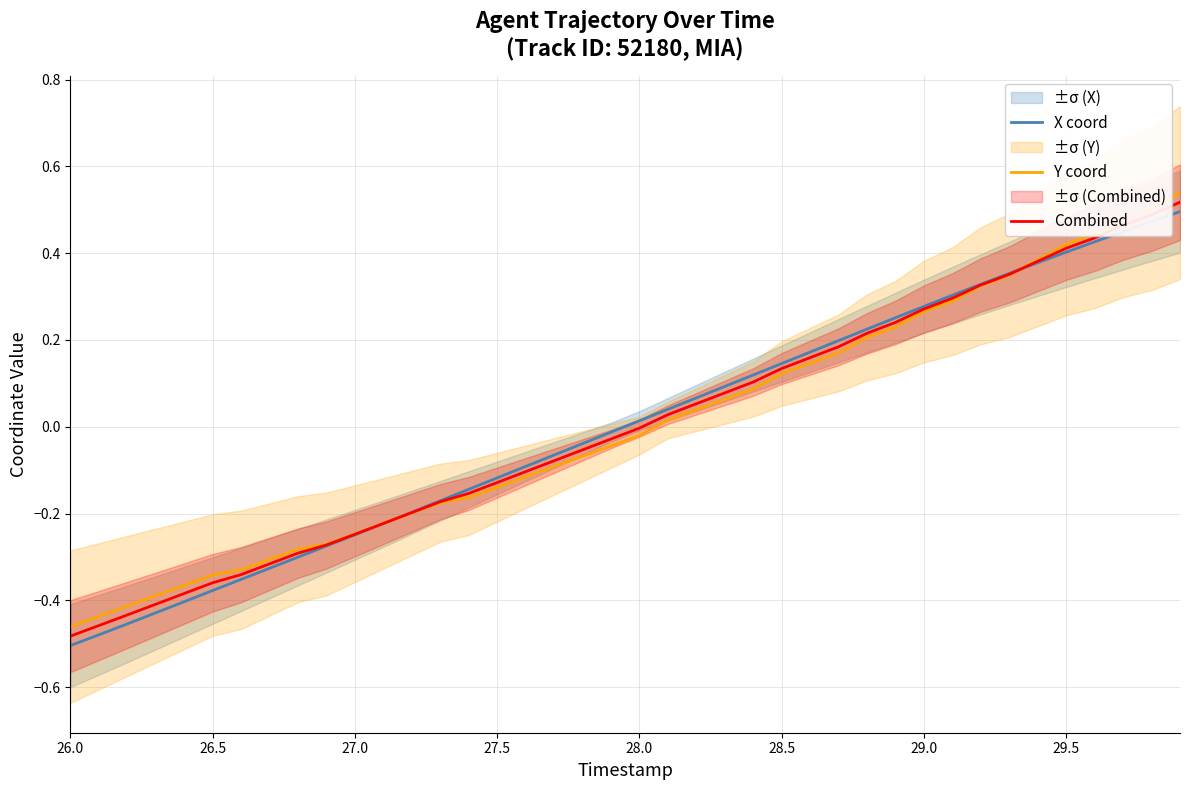

How many lines are shown in the chart?

3